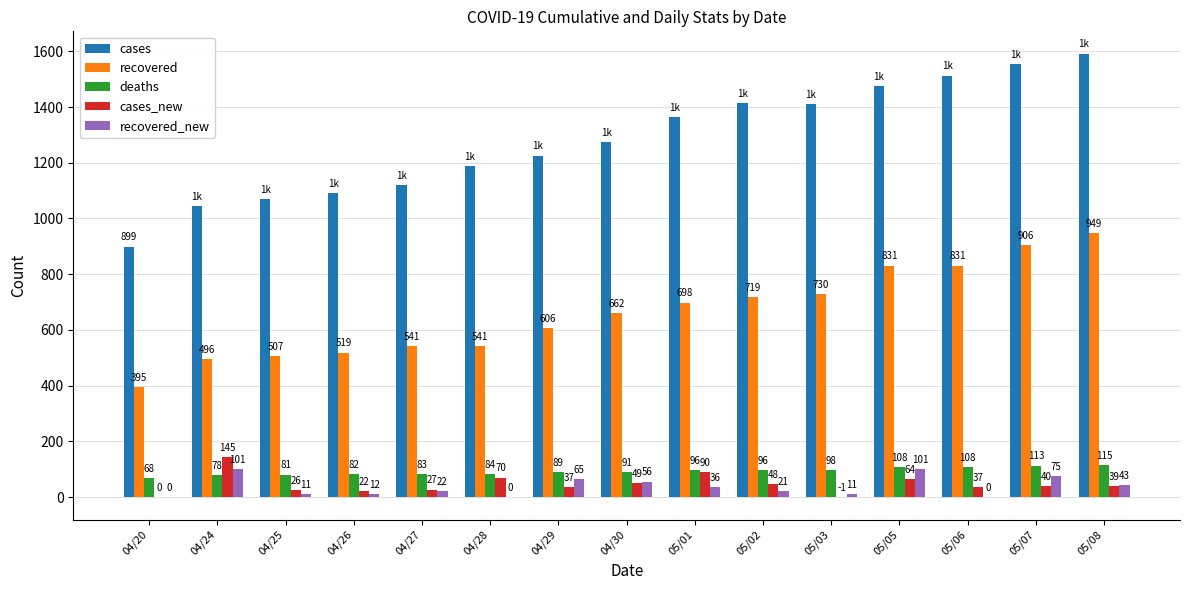

Which series has the widest spread of values?

cases